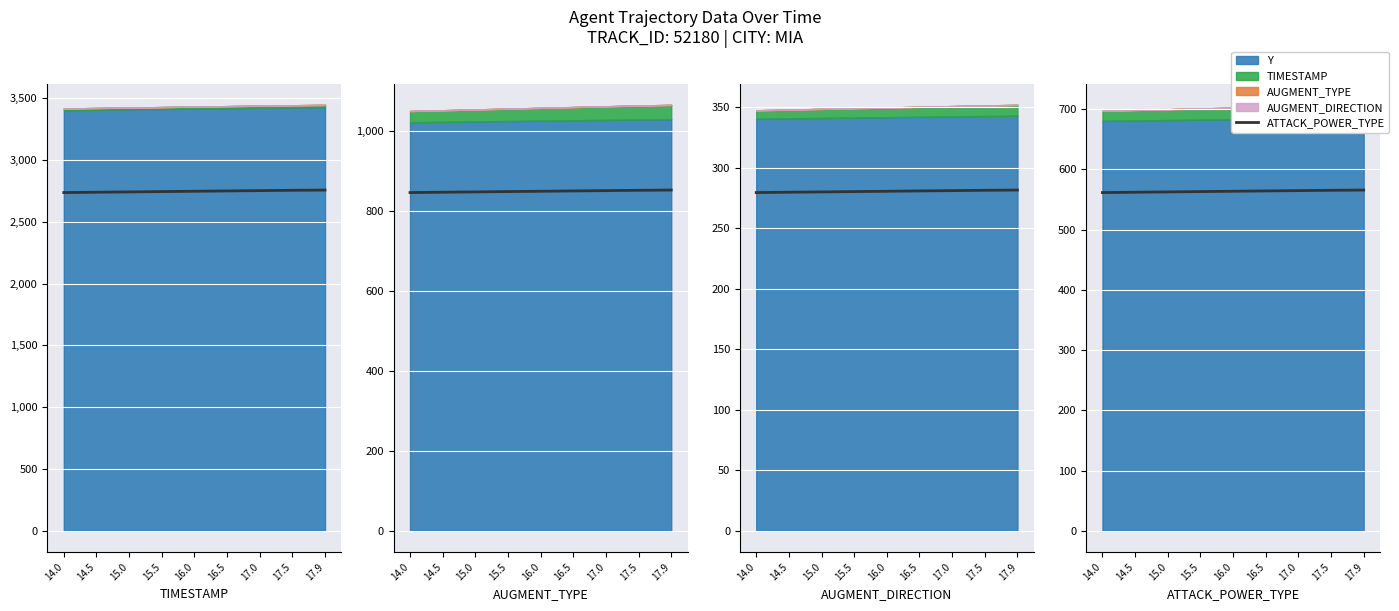

What is the difference between the maximum and minimum values?

4.1